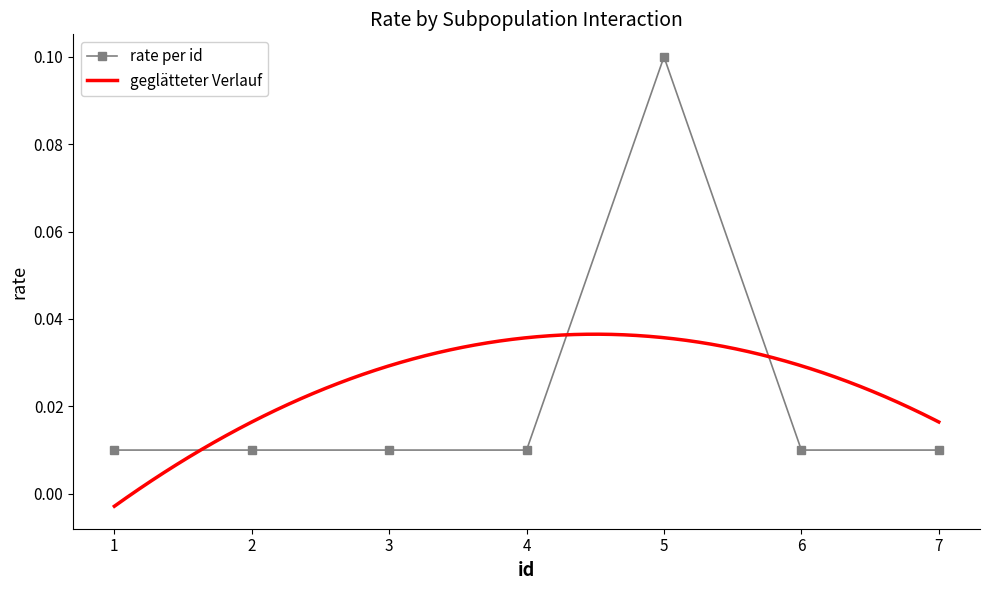

Is it true that the value at 6 is 0.0?

True